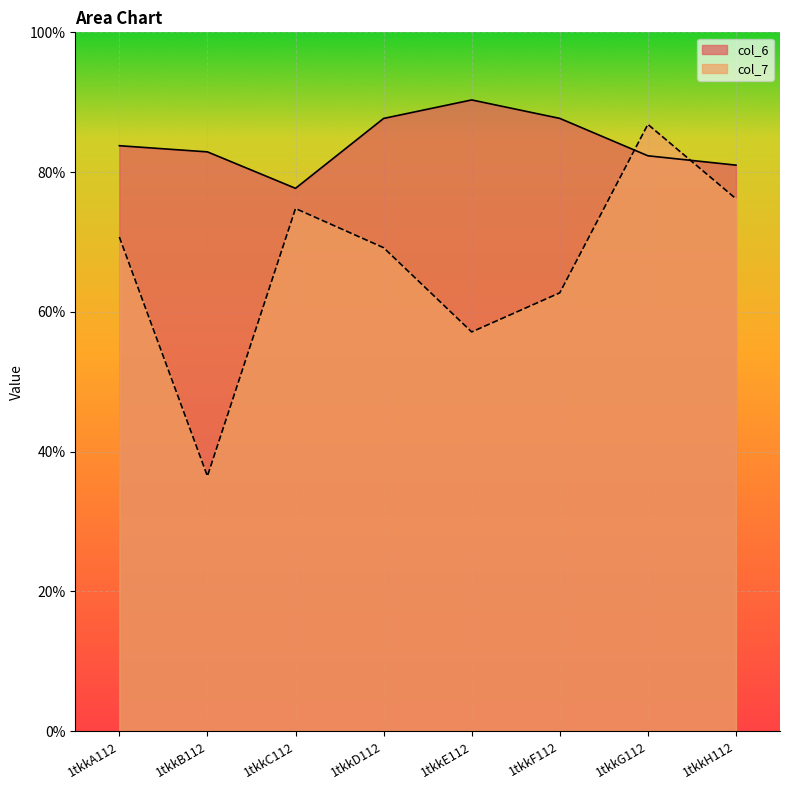

Between 1tkkA112 and 1tkkH112, which series saw the biggest shift?

col_7